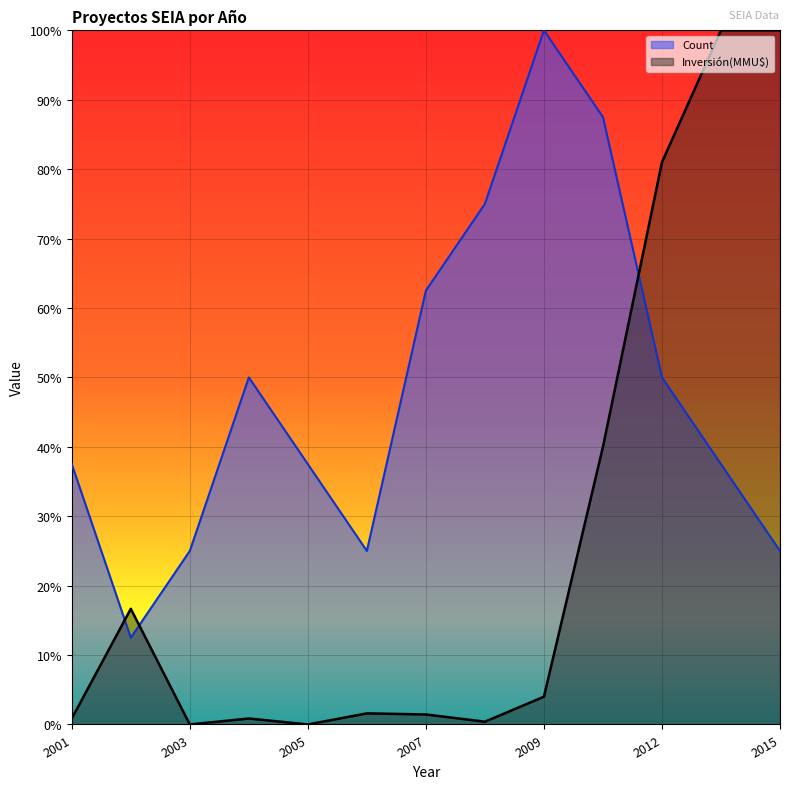

Where is Count nearest to the value 56?

2004